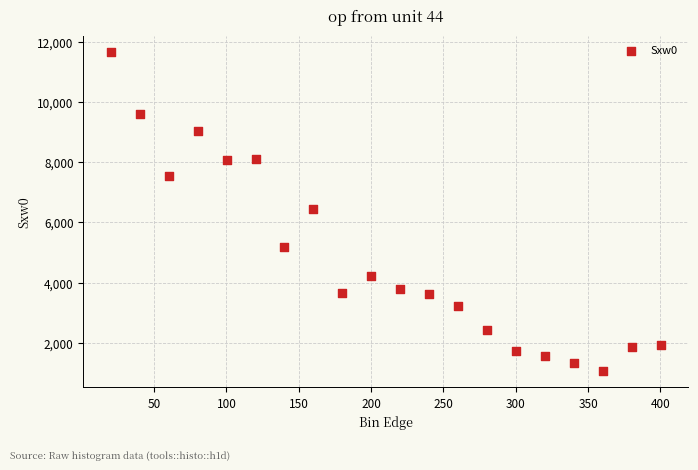

What is the range of Y values (max minus min)?

10618